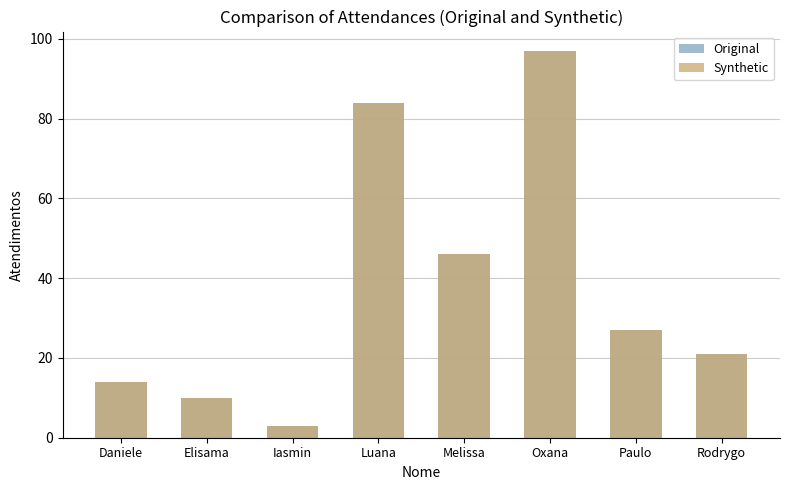

At how many categories does at least one series exceed 33?

3